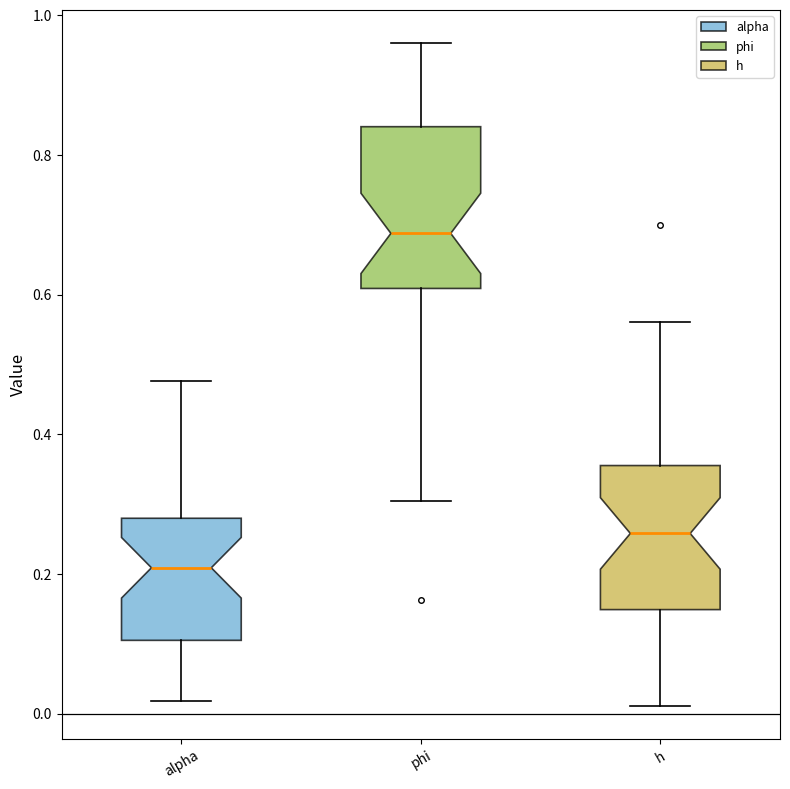

Reading left to right, read every box against the y-axis: the position of its median line, the range the box covers, and the ends of its whiskers. The values are not printed on the chart, so give them approximately, as read against the axis.

alpha: median 0.20, box 0.10 to 0.28, whiskers 0.02 to 0.48
phi: median 0.68, box 0.60 to 0.84, whiskers 0.30 to 0.96
h: median 0.26, box 0.14 to 0.36, whiskers 0.02 to 0.56